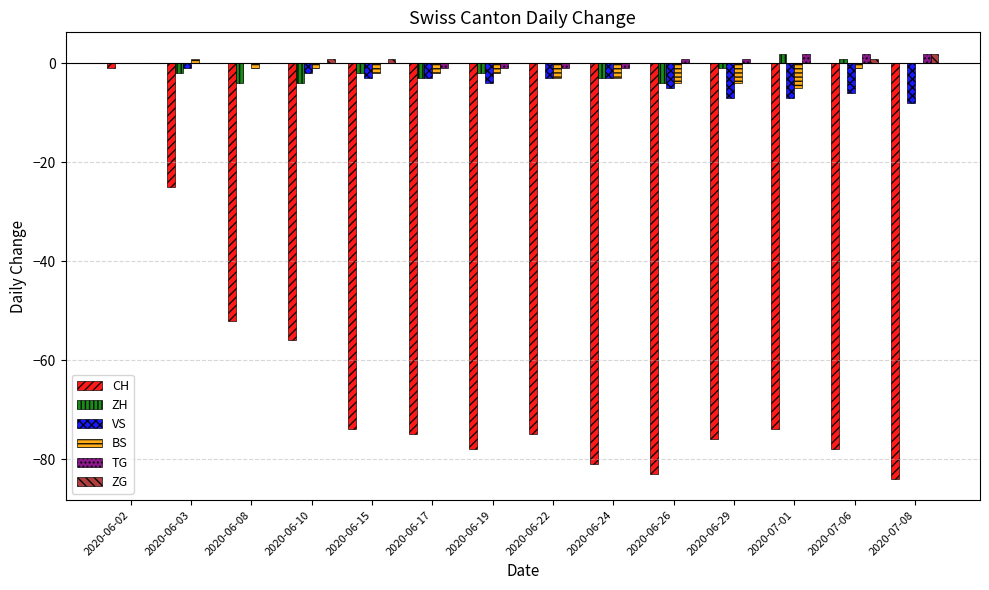

What is the total value across all series at 2020-07-01?

-82